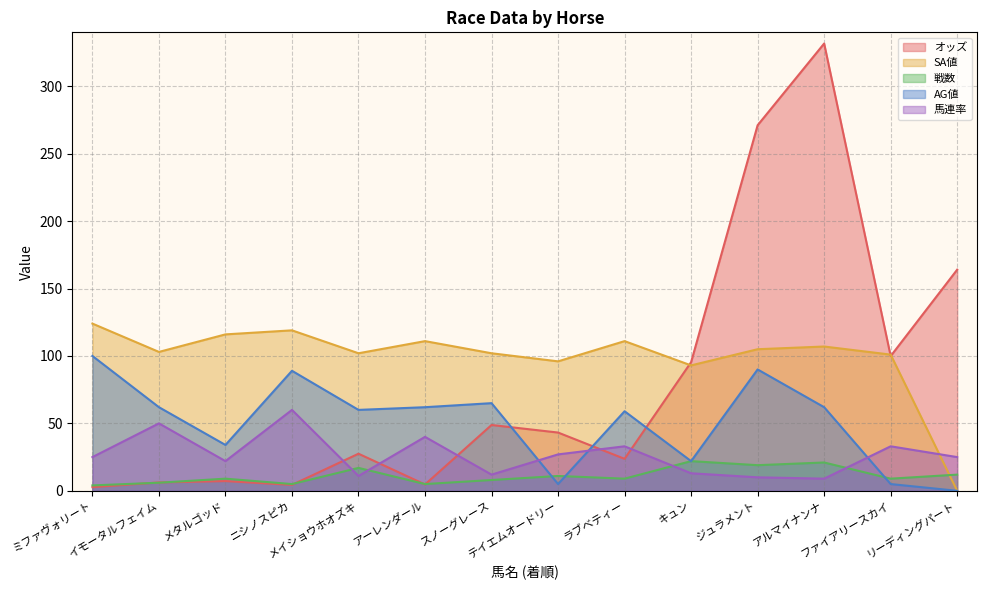

How many values in the 戦数 series exceed 9?

6